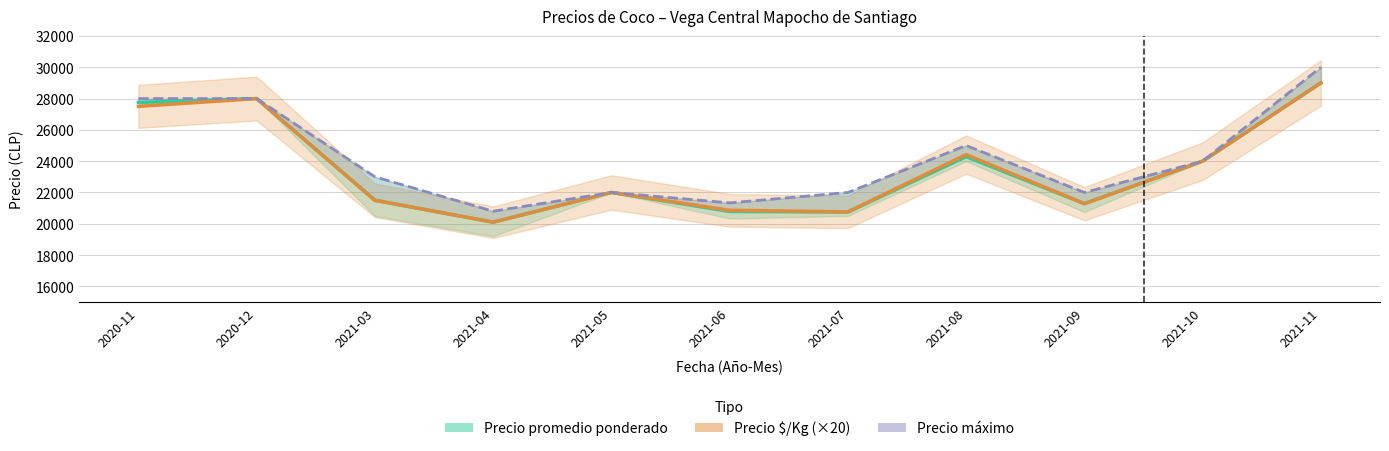

What is the smallest value displayed?

20100